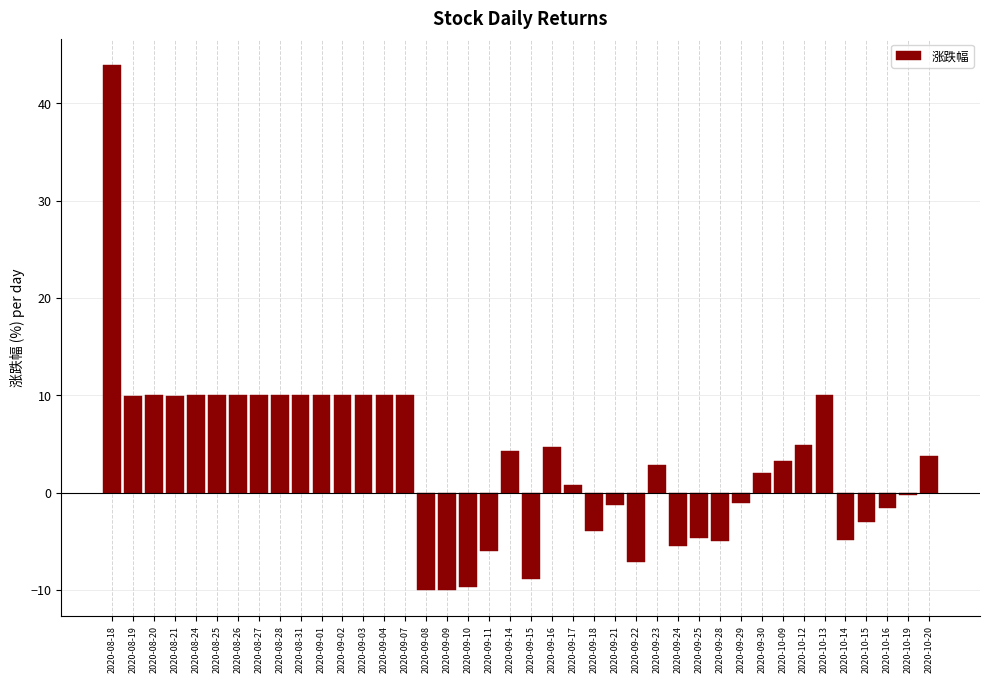

Which category has the highest value across all series?

2020-08-18